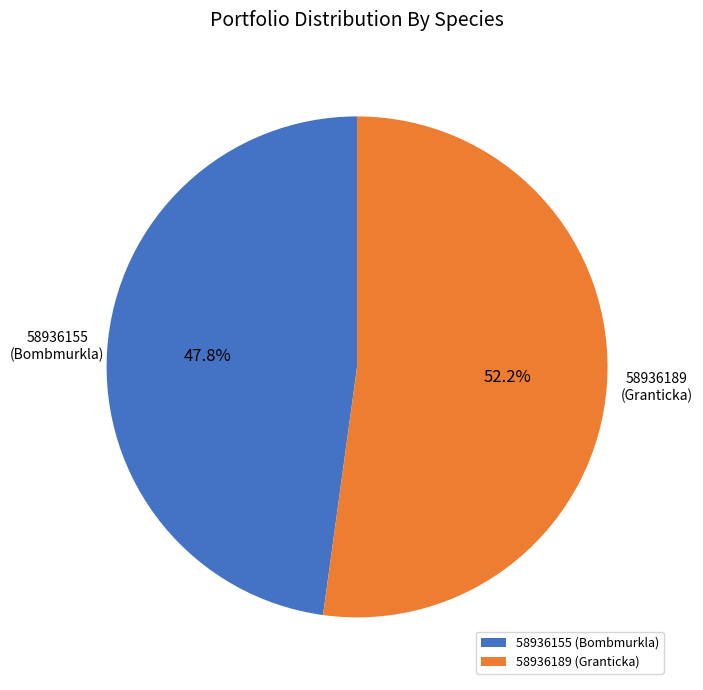

Which category accounts for the majority?

58936189